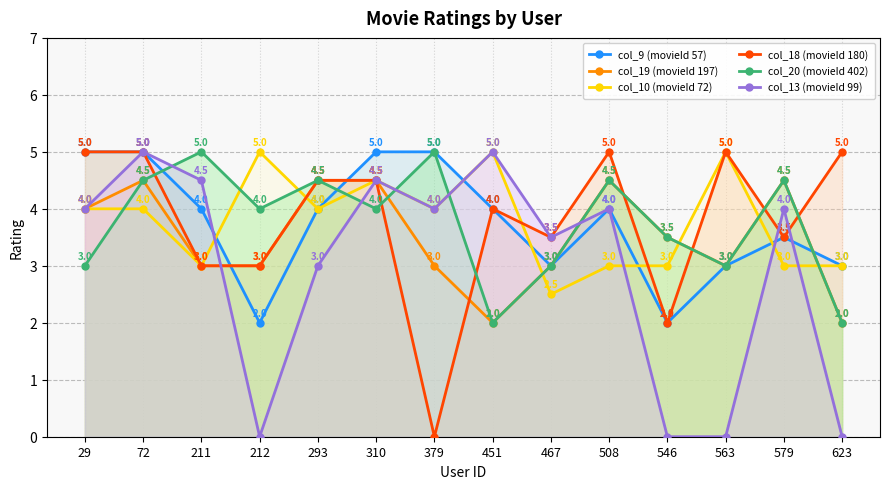

Does the chart display data point markers on the line(s)?

Yes